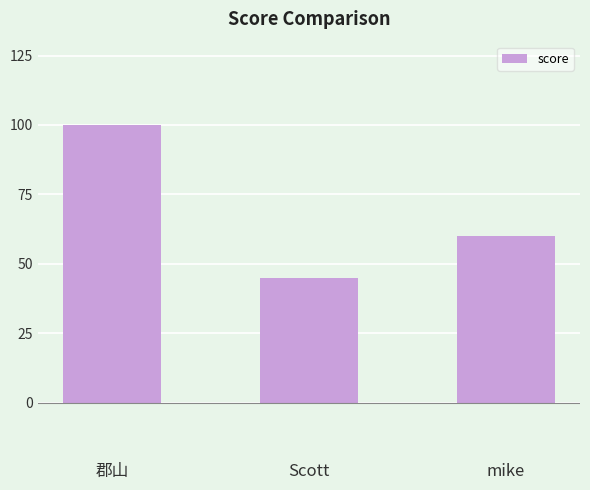

What is the sum of all values?

205